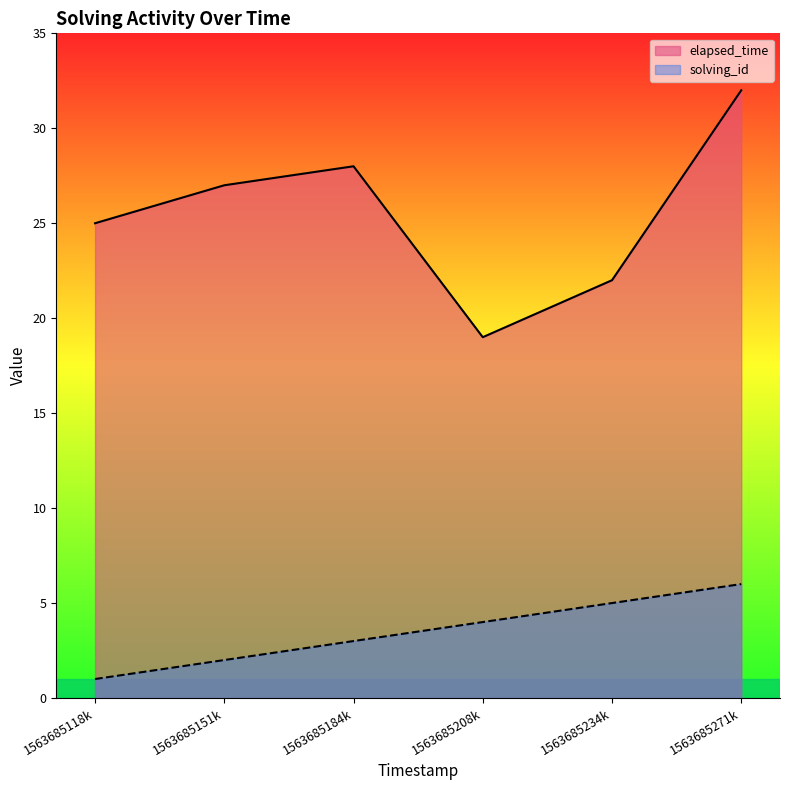

Reading left to right, transcribe all the data shown in this chart.

solving_id: 1563685118k=1	1563685151k=2	1563685184k=3	1563685208k=4	1563685234k=5	1563685271k=6
elapsed_time: 1563685118k=25	1563685151k=27	1563685184k=28	1563685208k=19	1563685234k=22	1563685271k=32